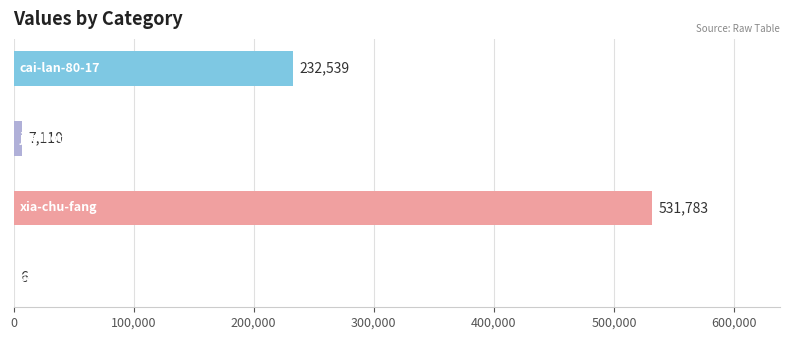

What is the greatest value displayed?

531783